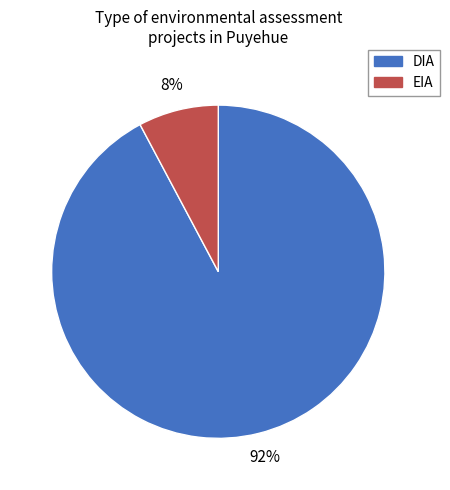

What is the largest slice in the pie chart?

DIA